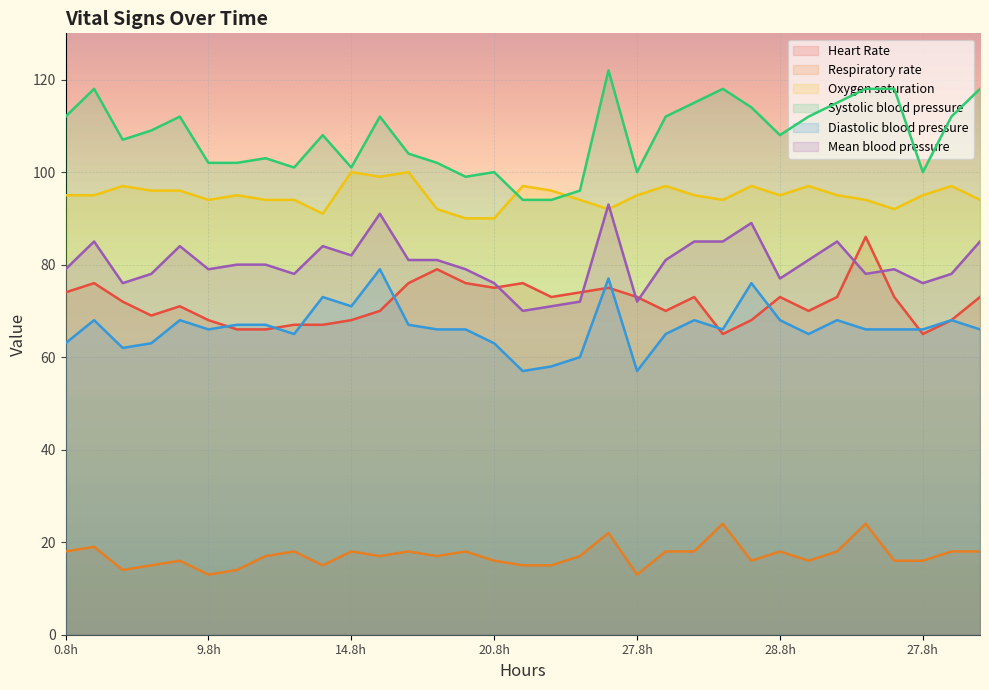

How many lines are shown in the chart?

6